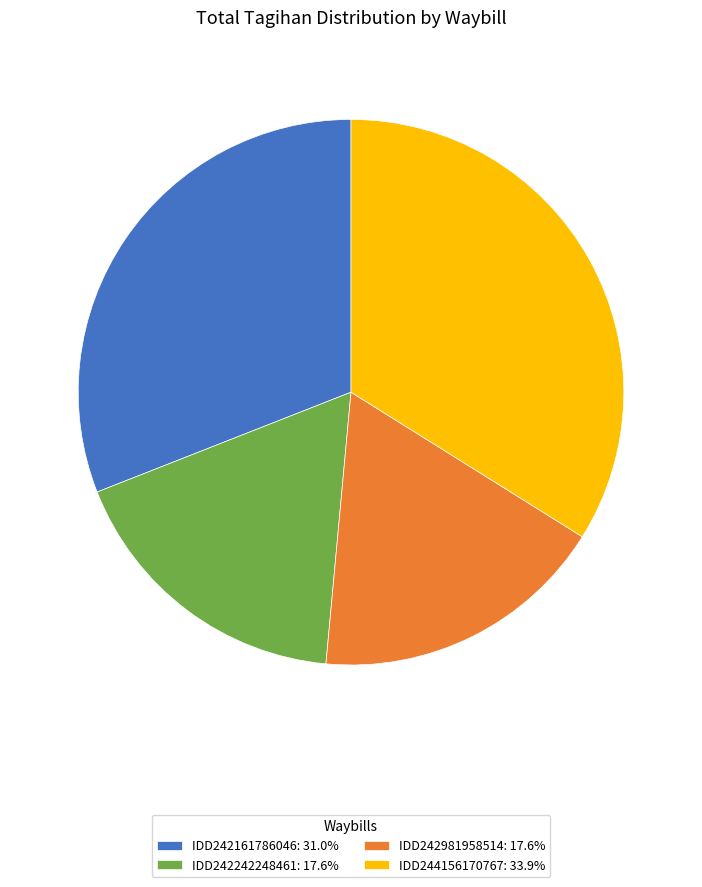

Combined, do IDD244156170767: 33.9% and IDD242981958514: 17.6% account for over 50%?

Yes